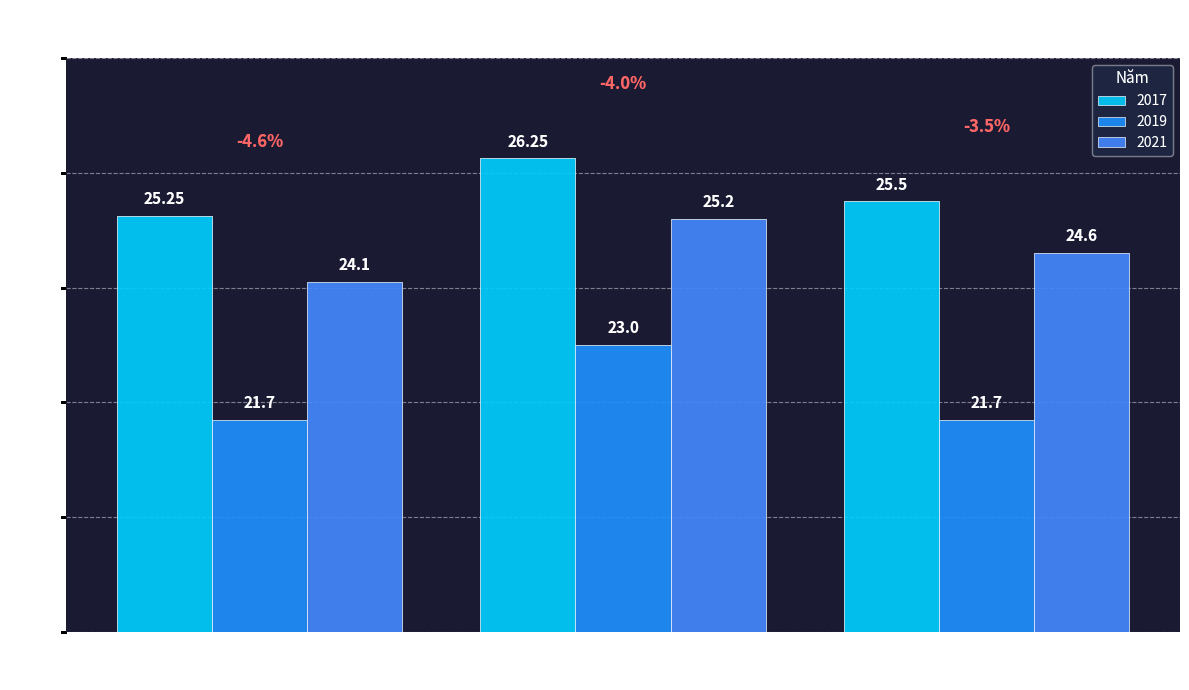

At how many categories does at least one series exceed 25?

3